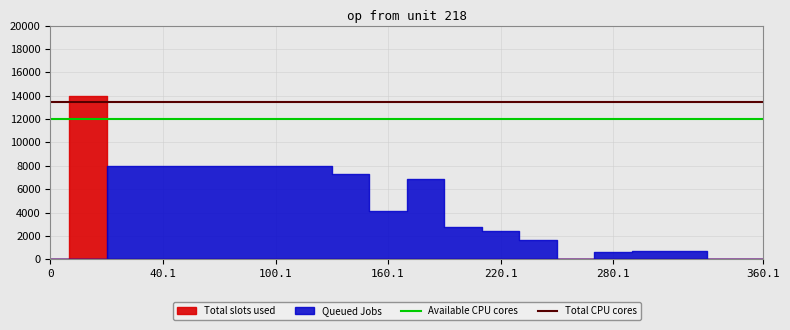

True or false: Available CPU cores has more than 1 points higher than both neighbors.

False